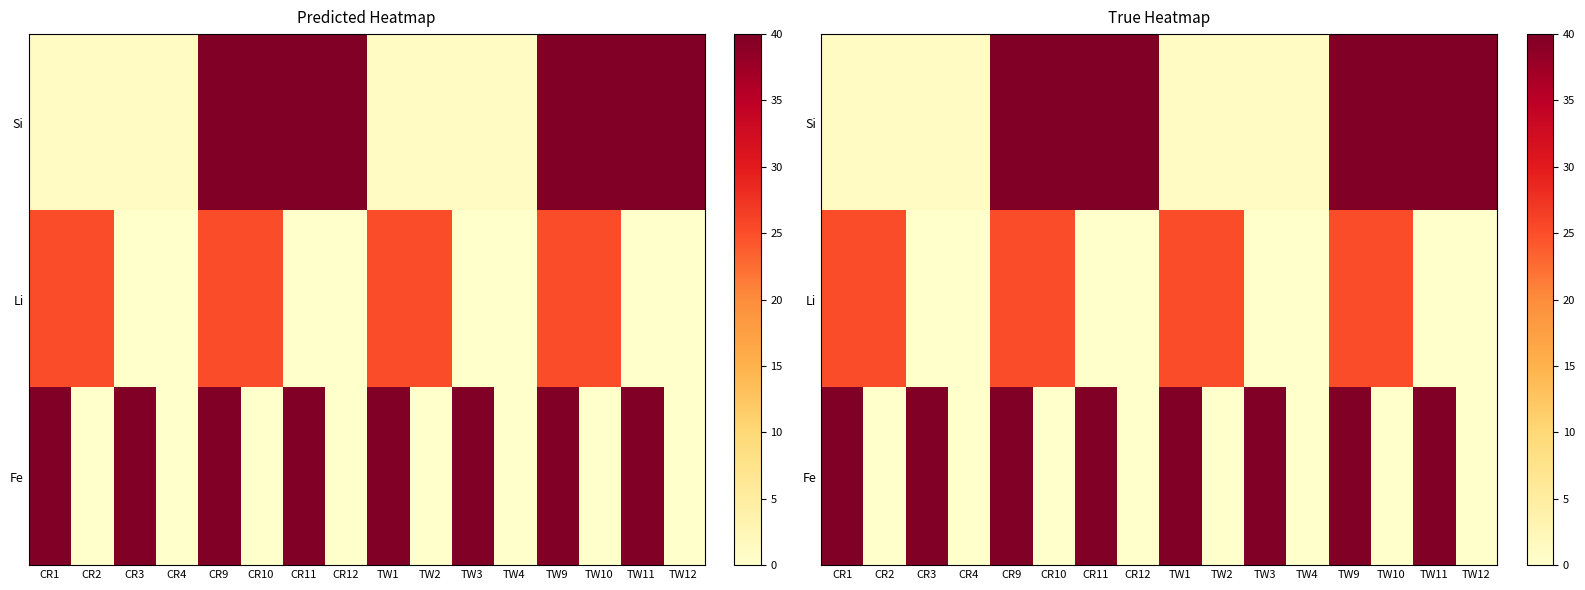

Is it true that Fe equals 0 at TW10?

True